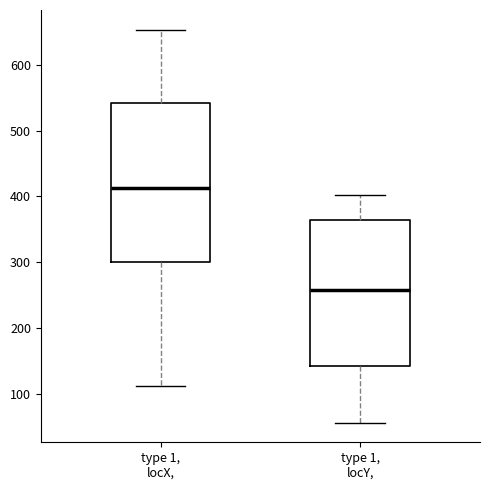

Reading left to right, read every box against the y-axis: the position of its median line, the range the box covers, and the ends of its whiskers. The values are not printed on the chart, so give them approximately, as read against the axis.

type 1, locX,: median 410, box 300 to 540, whiskers 110 to 650
type 1, locY,: median 260, box 140 to 360, whiskers 60 to 400